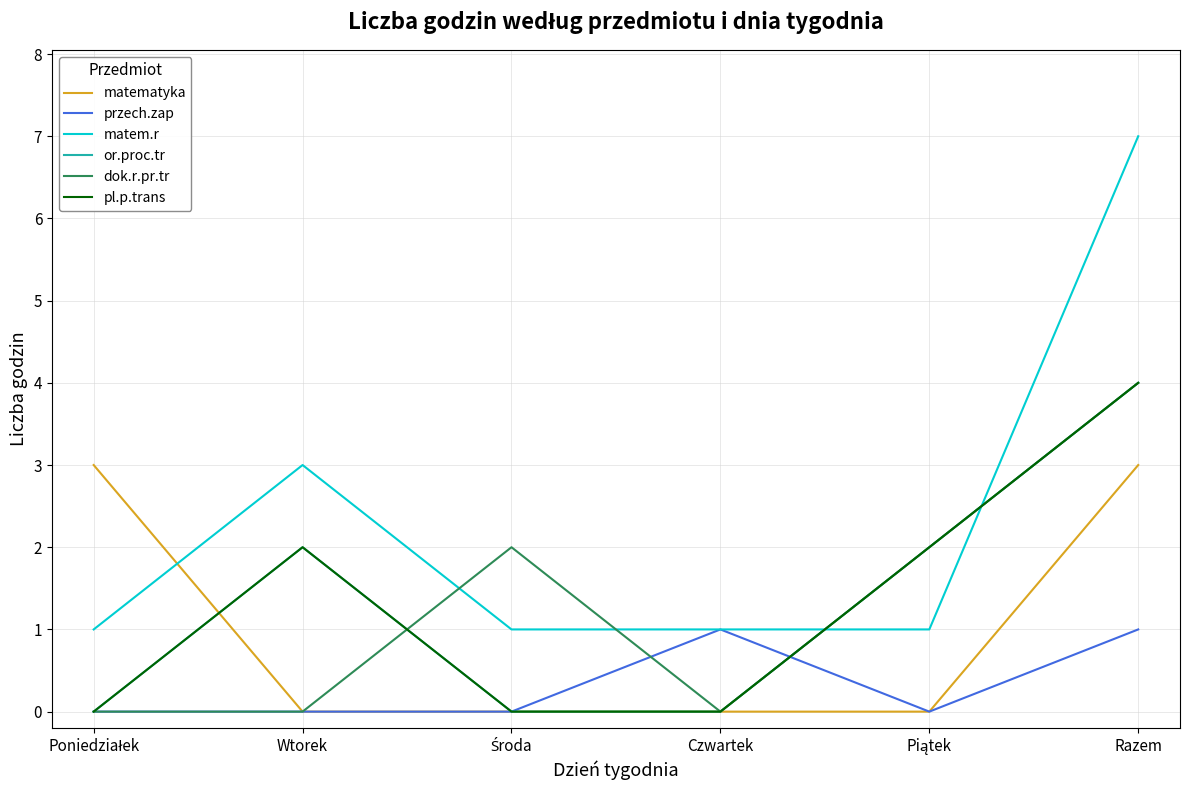

Reading left to right, what are all the values shown in this chart?

matematyka: 3	0	0	0	0	3
przech.zap: 0	0	0	1	0	1
matem.r: 1	3	1	1	1	7
or.proc.tr: 0	2	0	0	2	4
dok.r.pr.tr: 0	0	2	0	2	4
pl.p.trans: 0	2	0	0	2	4